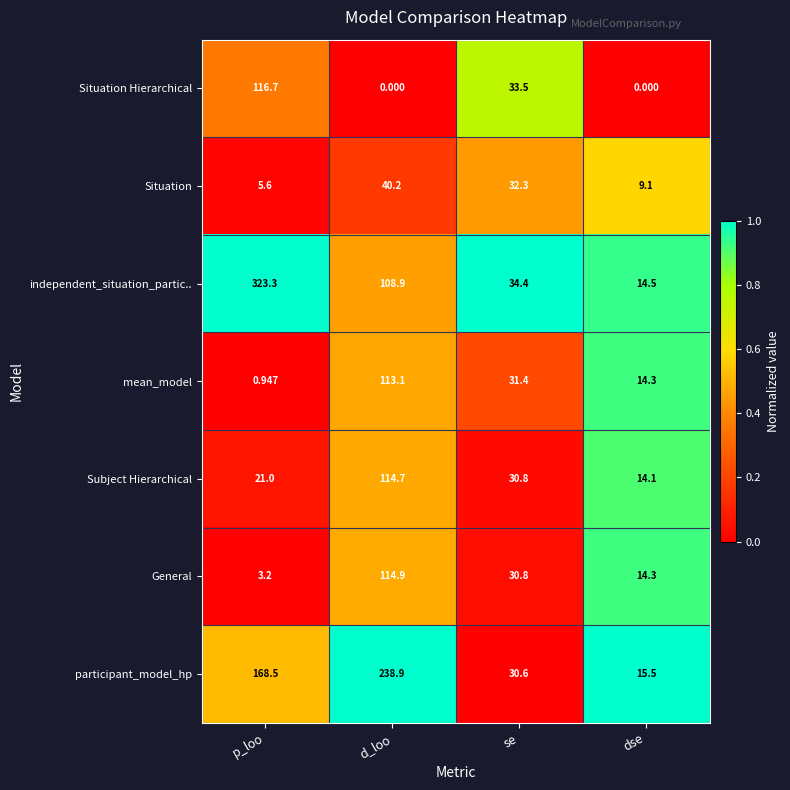

At which label is independent_situation_partic.. closest to 168?

d_loo